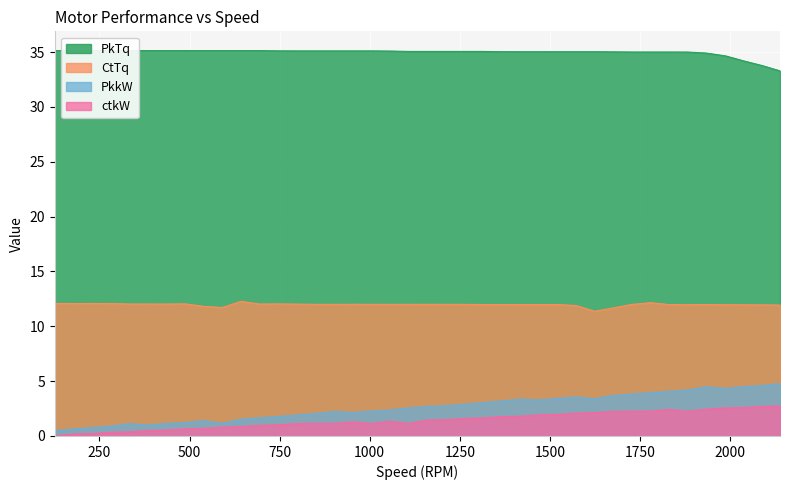

Which has a higher value, 48 or 48?

48